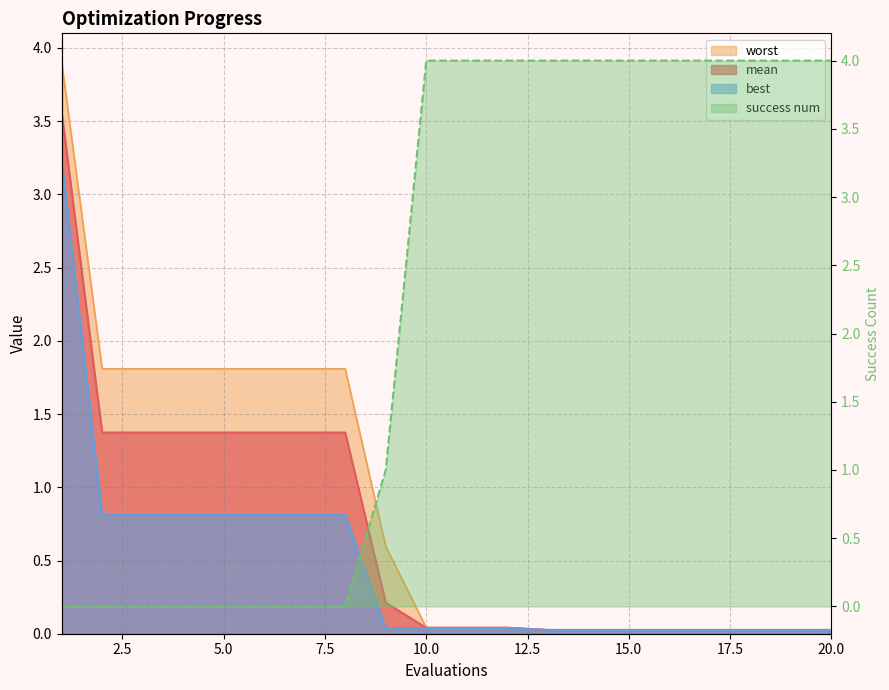

True or false: mean has more than 1 interior local peaks.

False